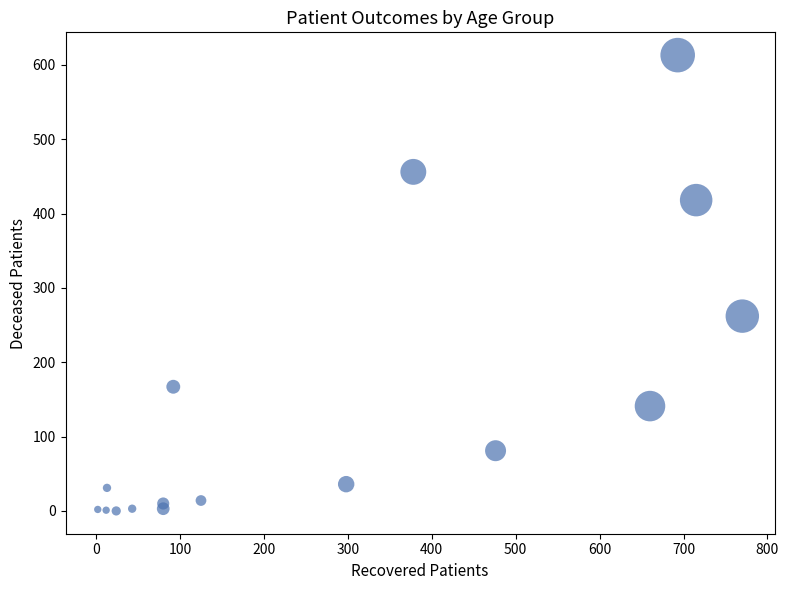

What Y value in the scatter plot is closest to 306?

262